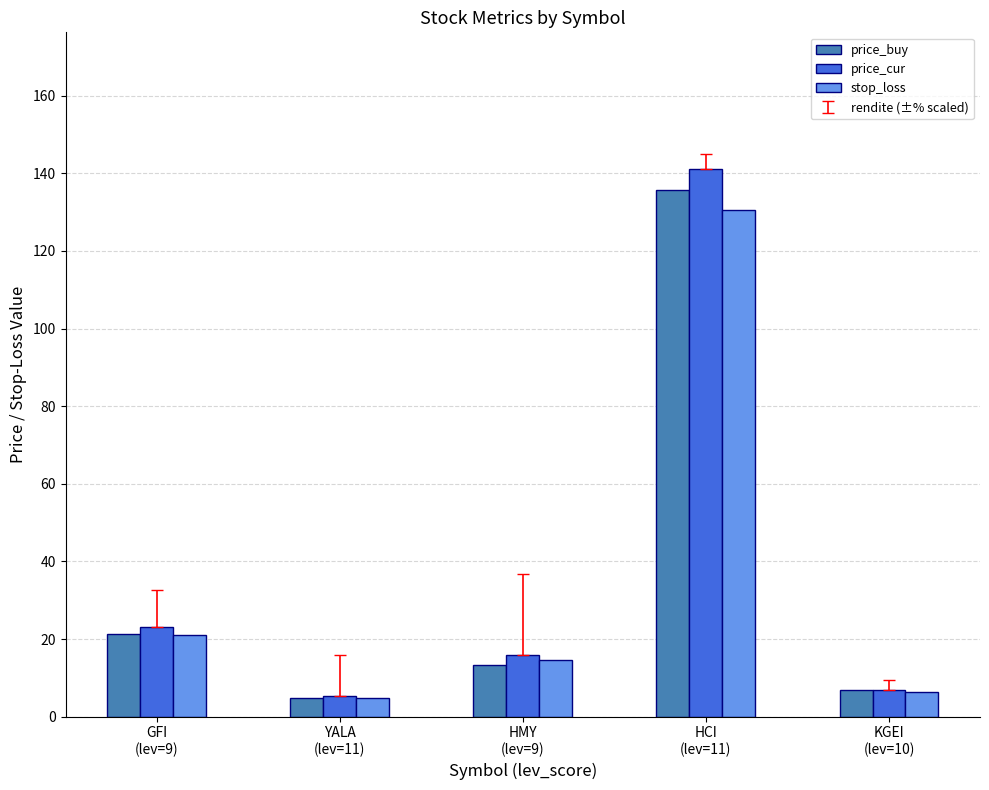

Which series has the widest spread of values?

price_cur